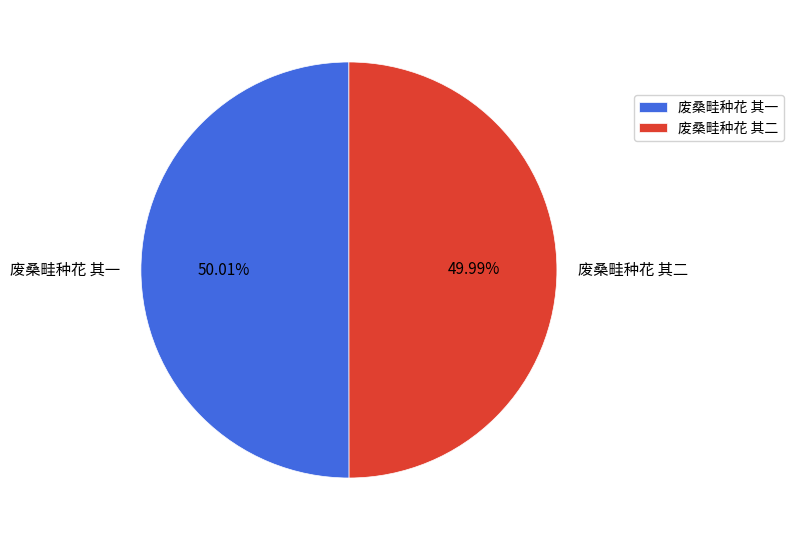

Is there a majority slice in this chart?

Yes